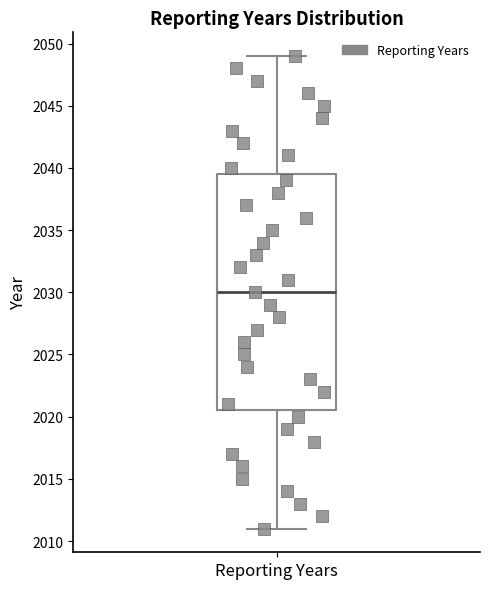

Transcribe this box plot: give where the median line is, the range the box spans, and where the two whiskers end, as read against the y-axis. The values are not printed on the chart, so give them approximately, as read against the axis.

median 2030.0, box 2020.5 to 2039.5, whiskers 2011.0 to 2049.0